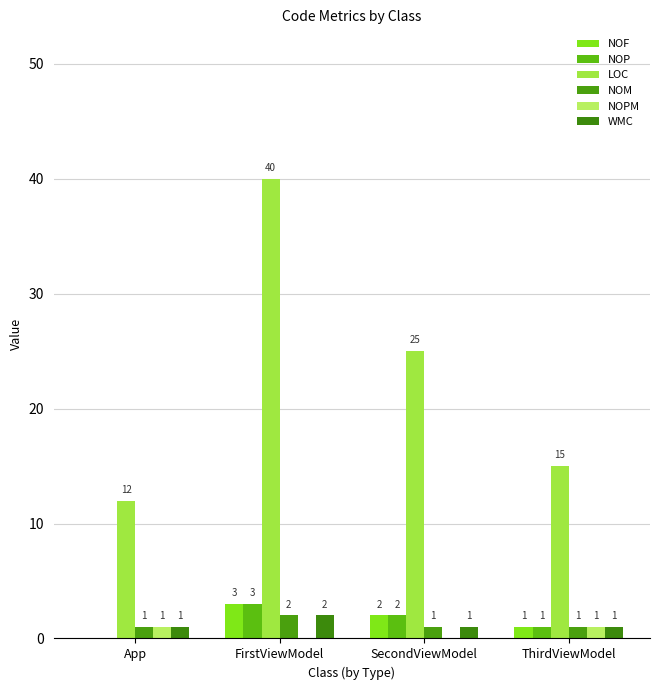

Is it true that NOP equals 3 at SecondViewModel?

False